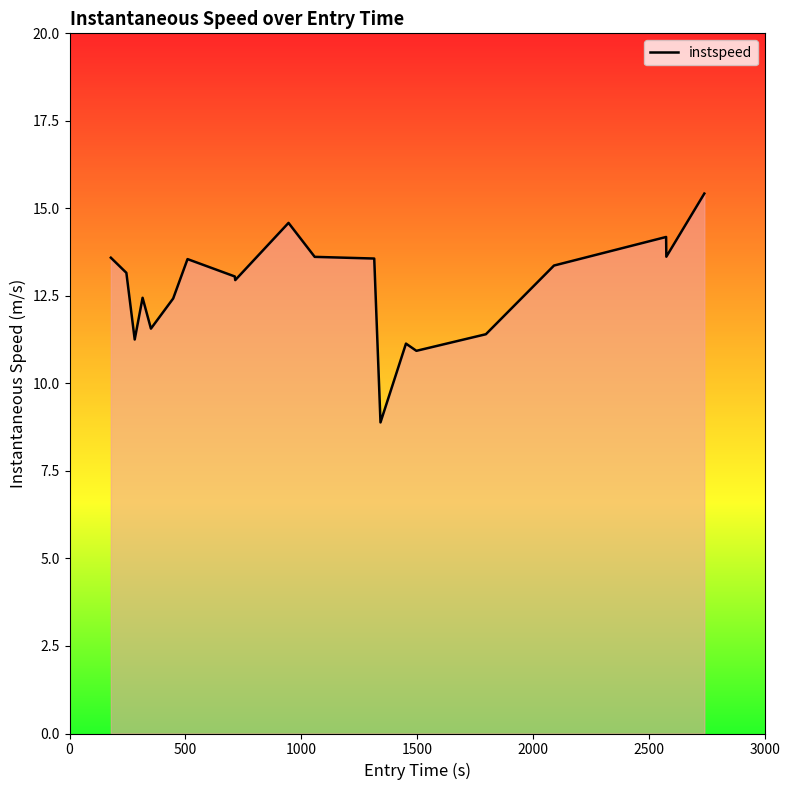

What is the difference between the maximum and minimum values?

6.5